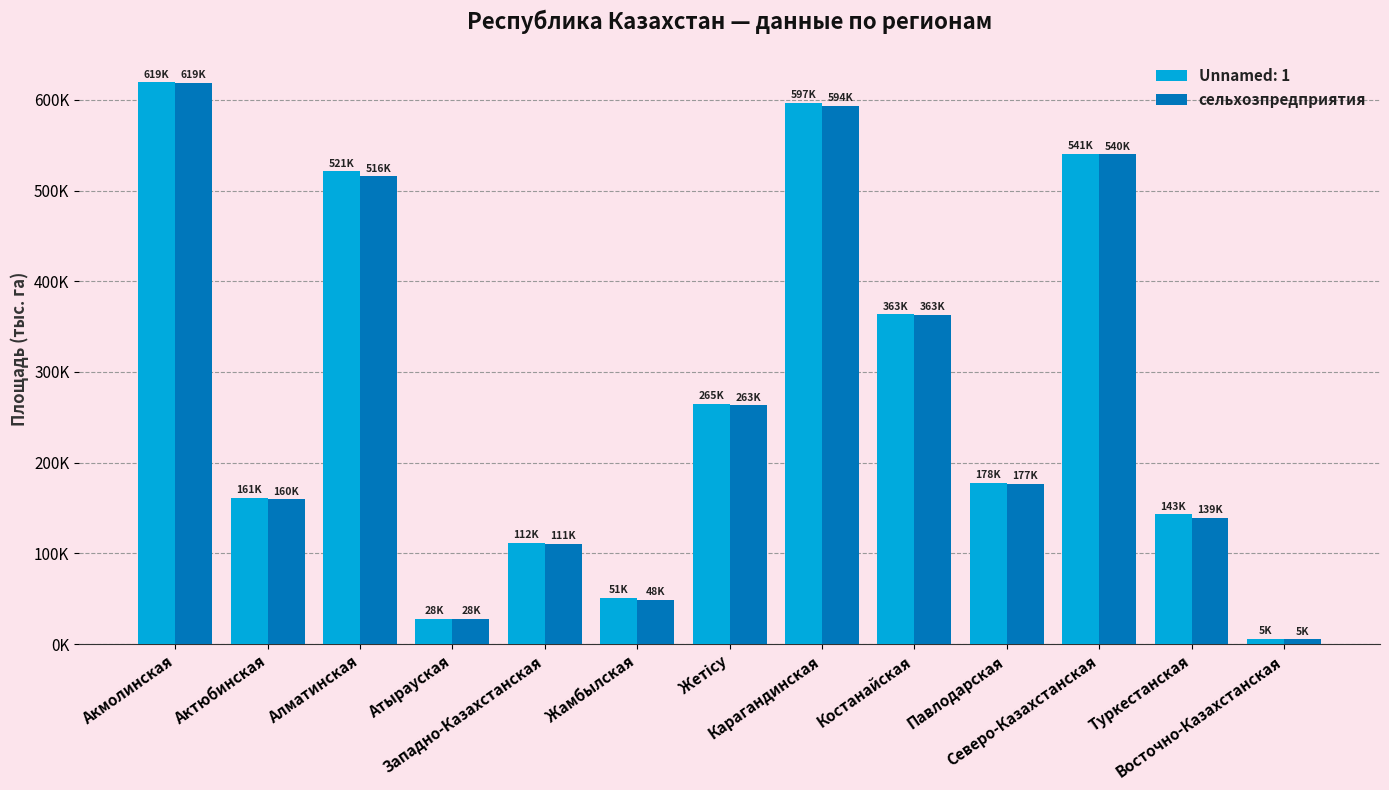

Does the chart contain stacked bars?

No